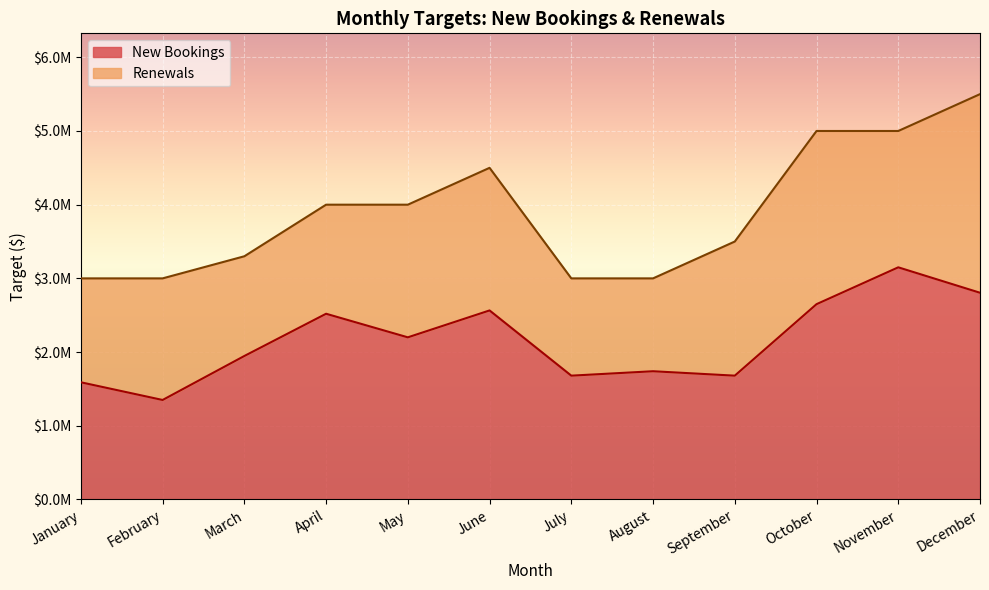

Where is the data nearest to the value 2250000?

May